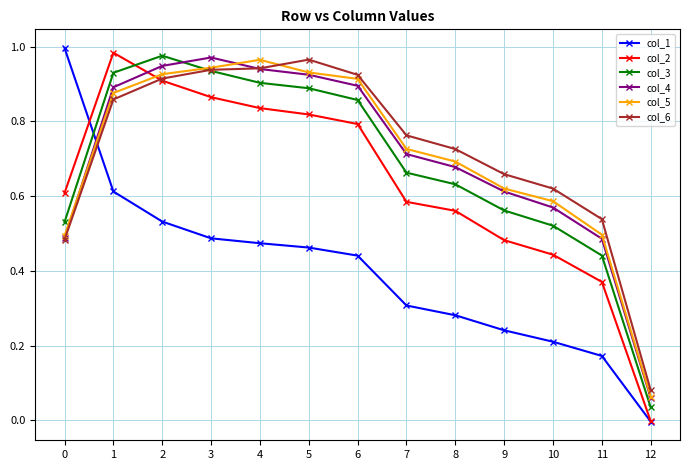

The value of col_2 at 8 is 0.6. True or false?

True